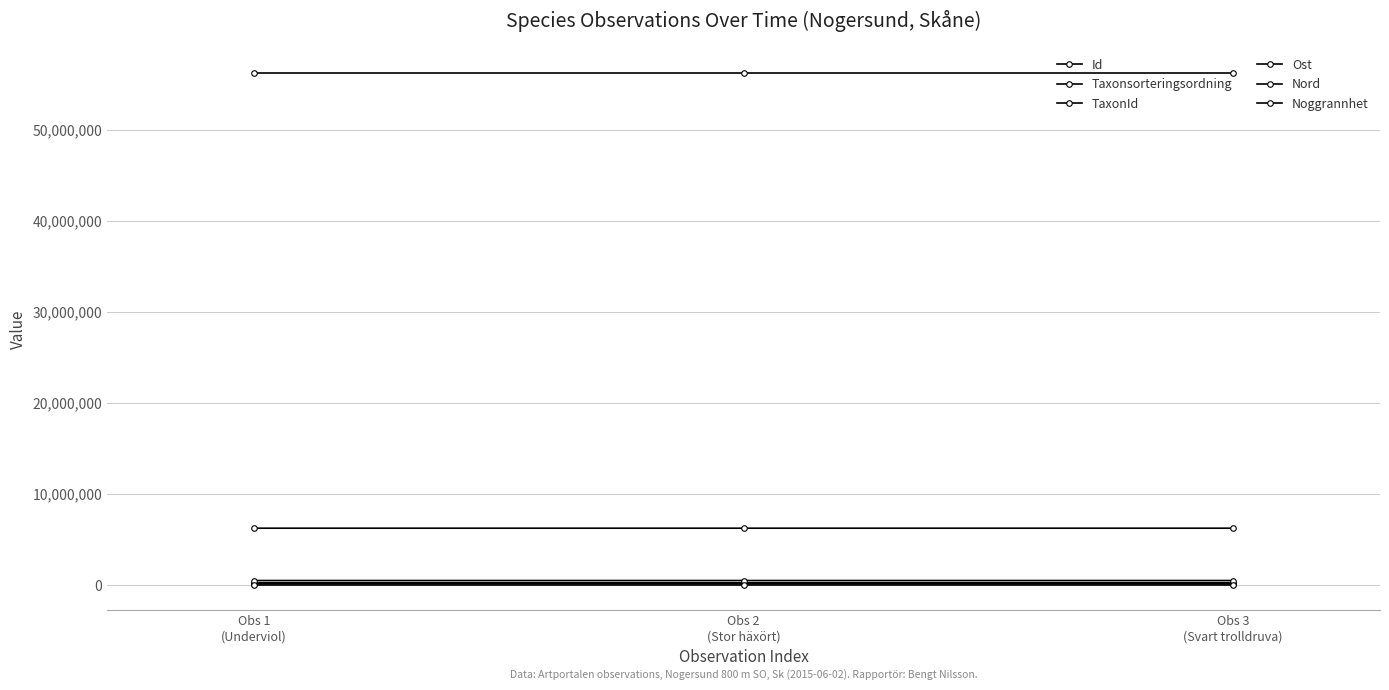

Where is Ost nearest to the value 468974?

Obs 2
(Stor häxört)